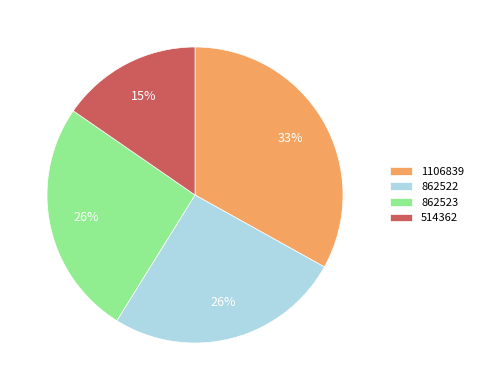

How many slices are in this pie chart?

4